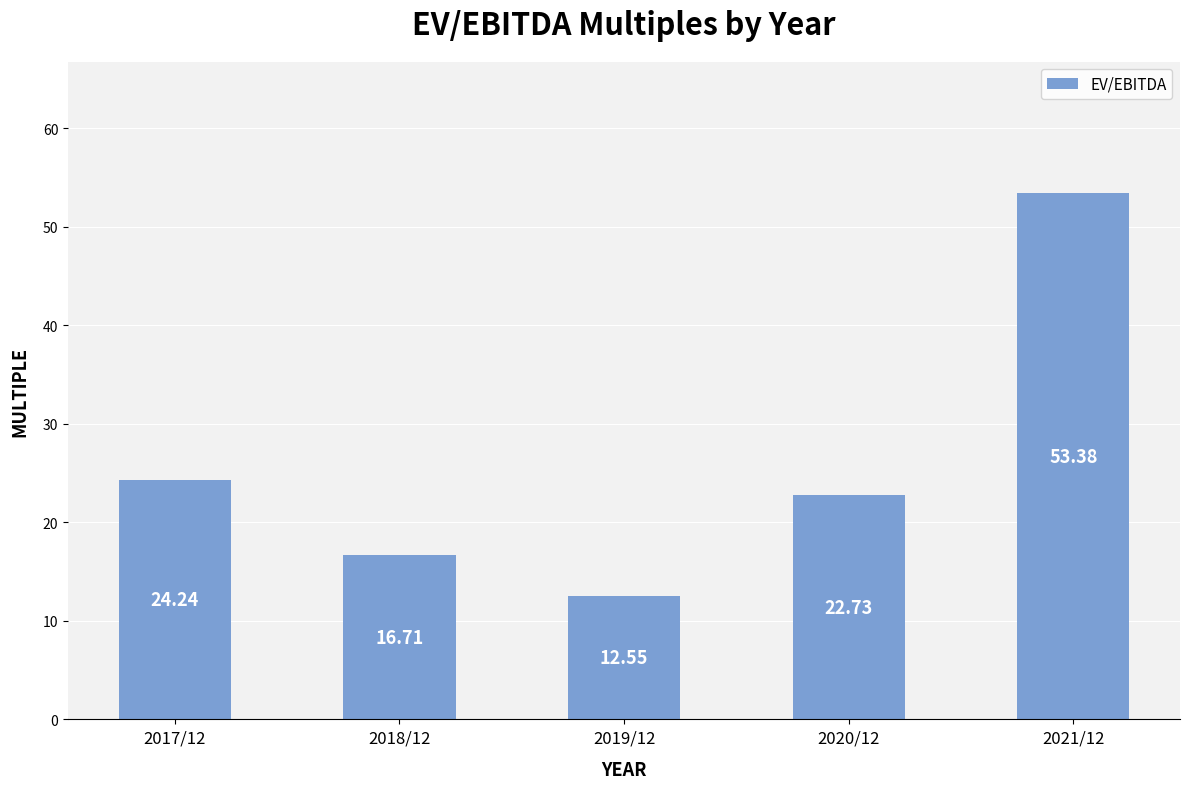

The value at 2017/12 is 24.2. True or false?

True